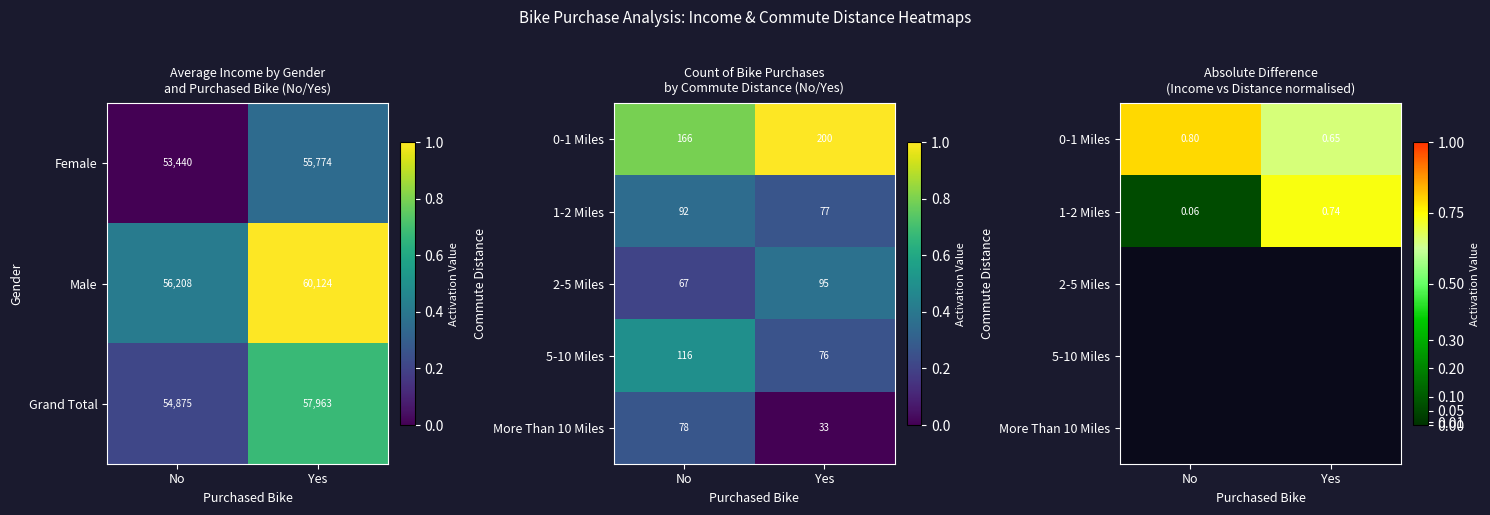

How many categories are shown in the chart?

2